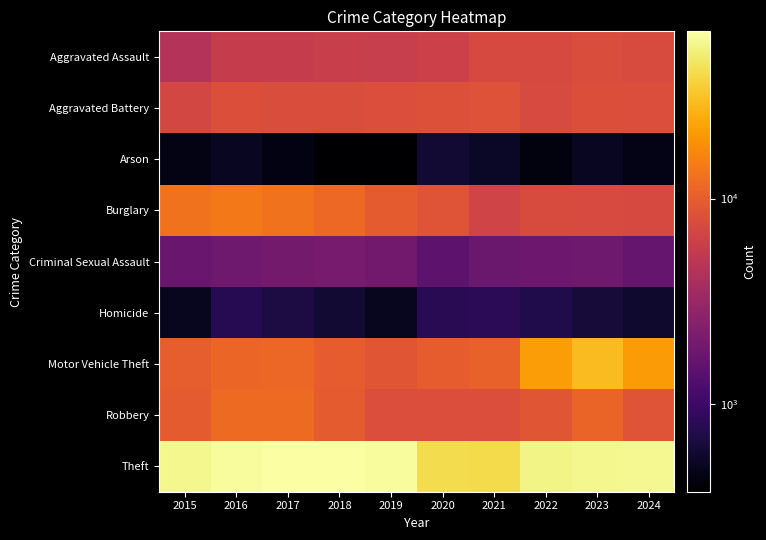

List the series in order of their peak value, lowest first.

Arson, Homicide, Criminal Sexual Assault, Aggravated Assault, Aggravated Battery, Robbery, Burglary, Motor Vehicle Theft, Theft